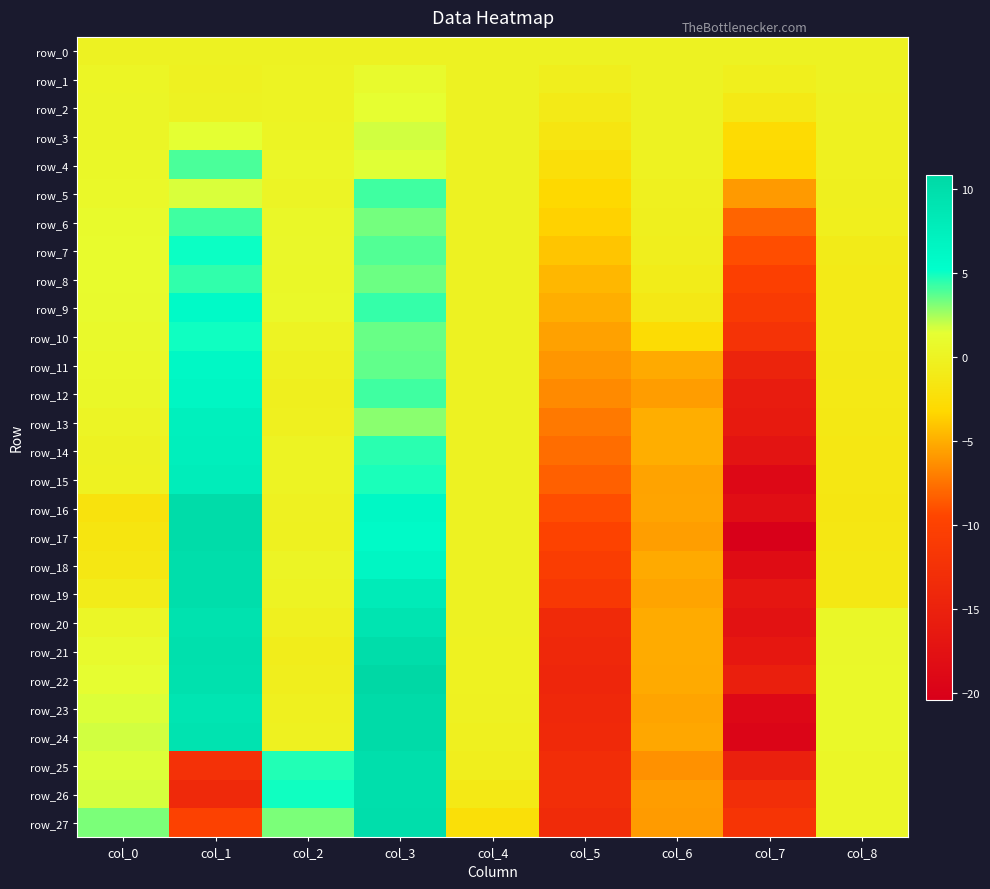

Where does the row_24 series first go above 0?

col_0